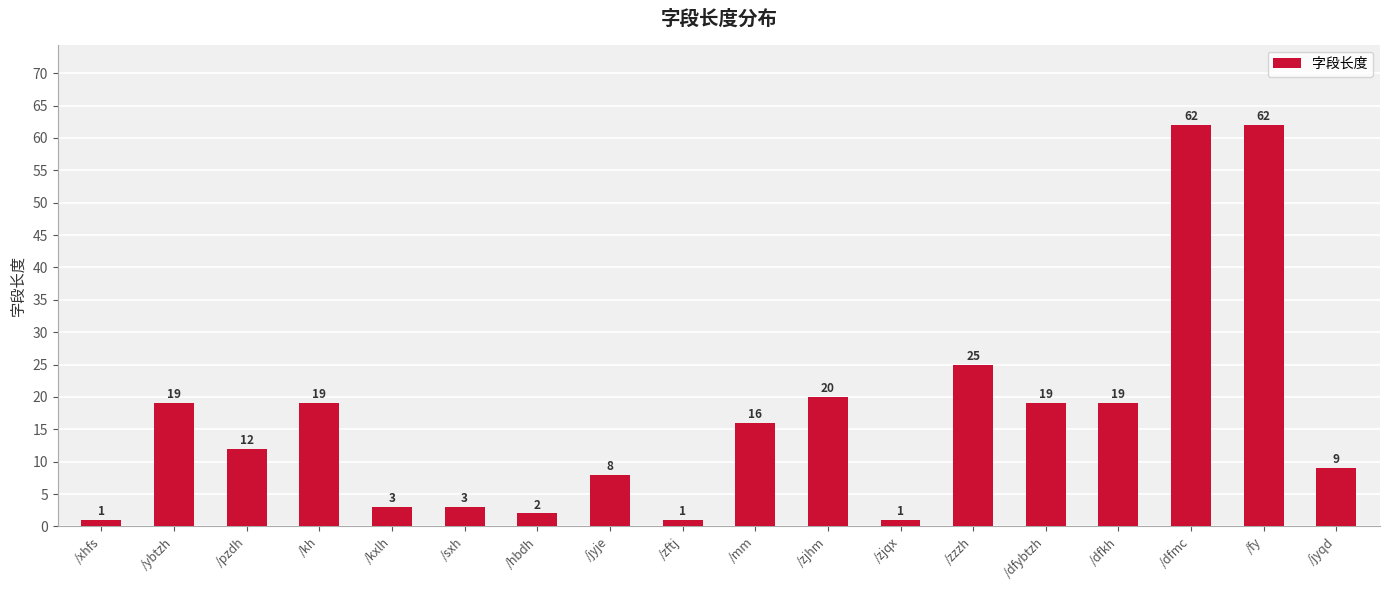

What is the greatest value displayed?

62